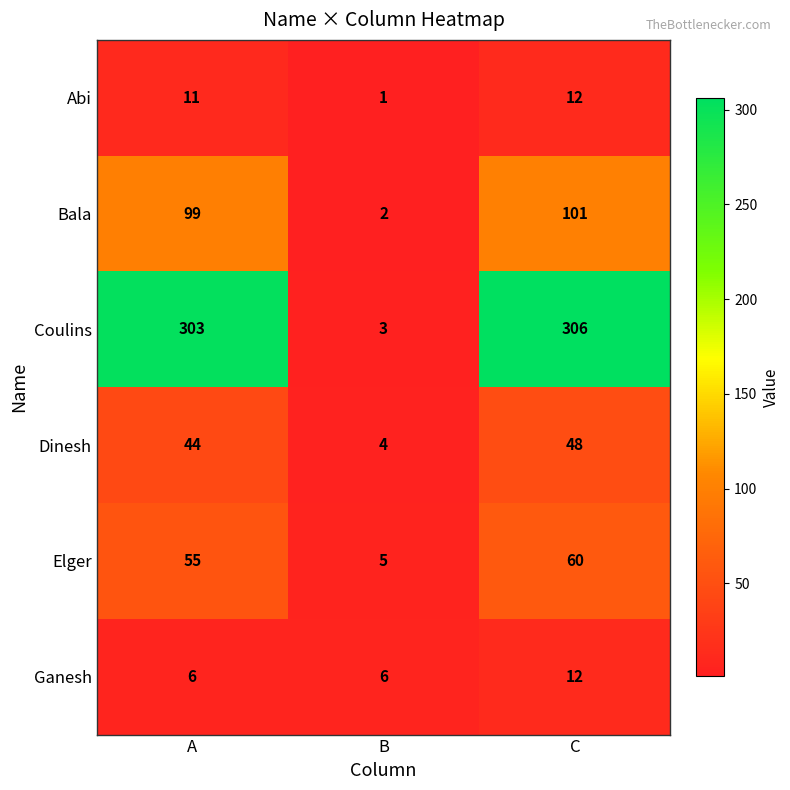

Between B and C, which series saw the biggest shift?

Coulins